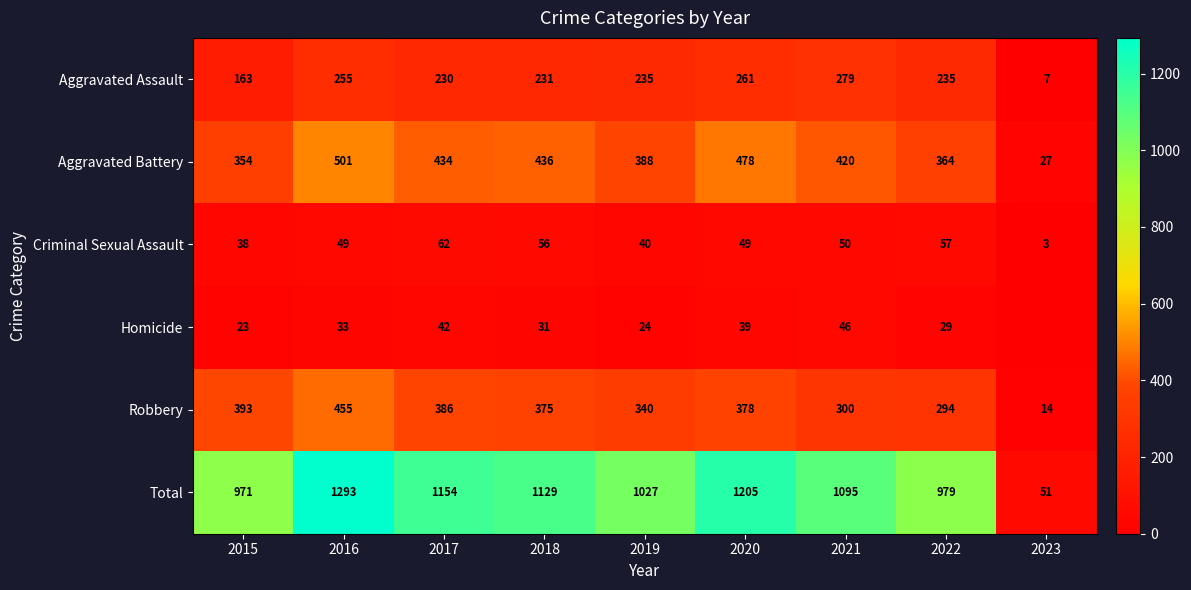

Which series changed the most between 2016 and 2019?

Total